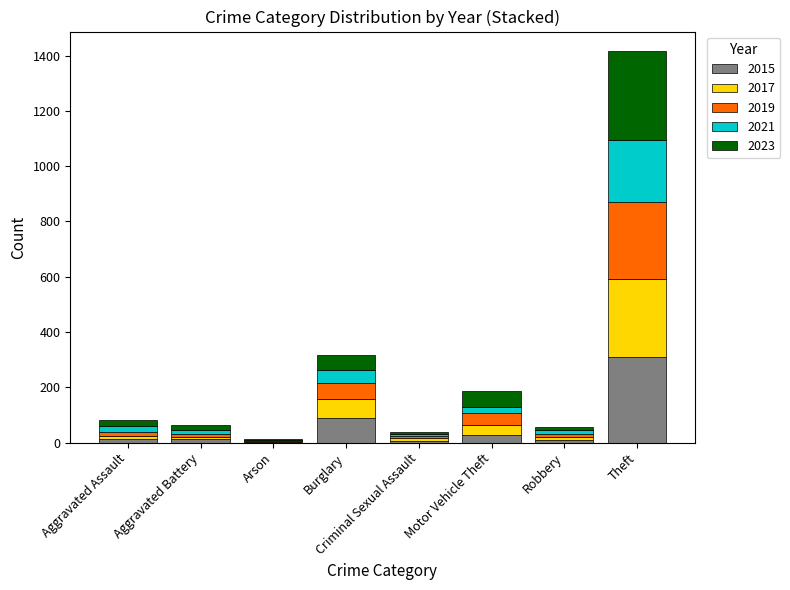

What is the maximum value for 2015?

311